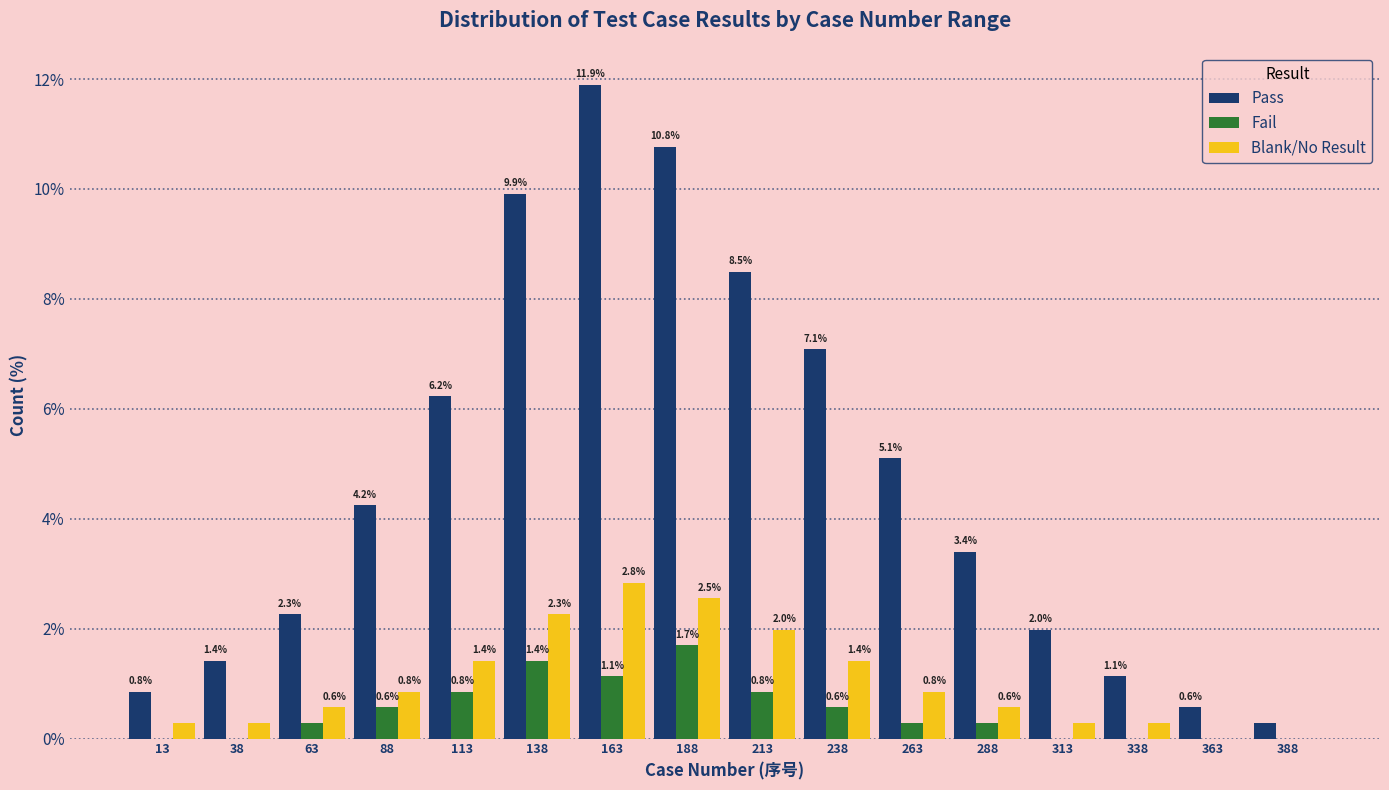

Which series has the largest total across all categories?

Pass